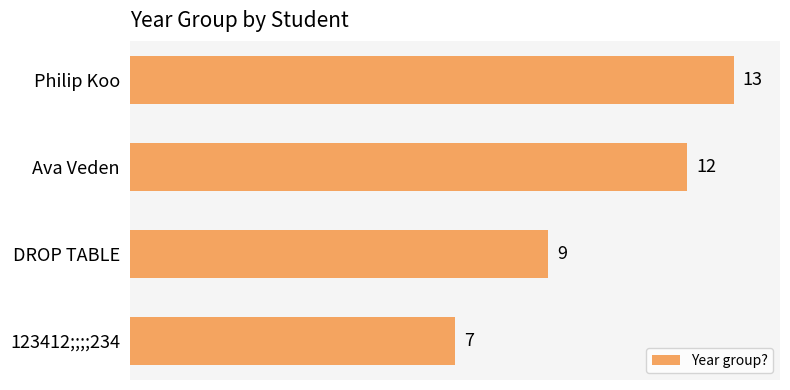

What is the change in value from Philip Koo to 123412;;;;234?

-6